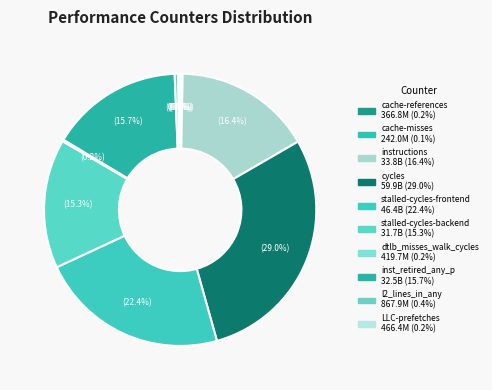

Is stalled-cycles-backend the majority of the pie?

No